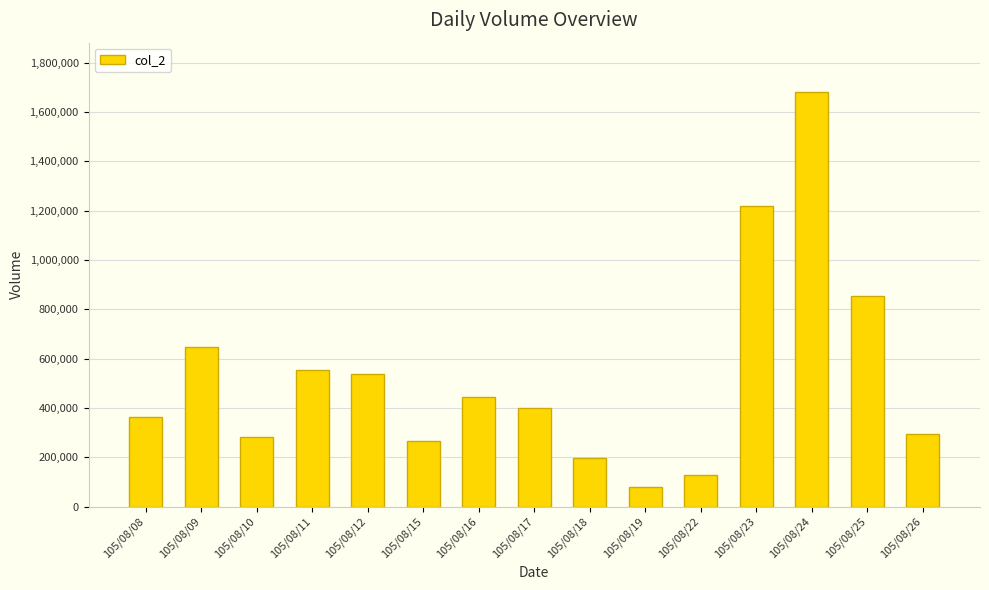

Between 105/08/16 and 105/08/24, which is larger?

105/08/24